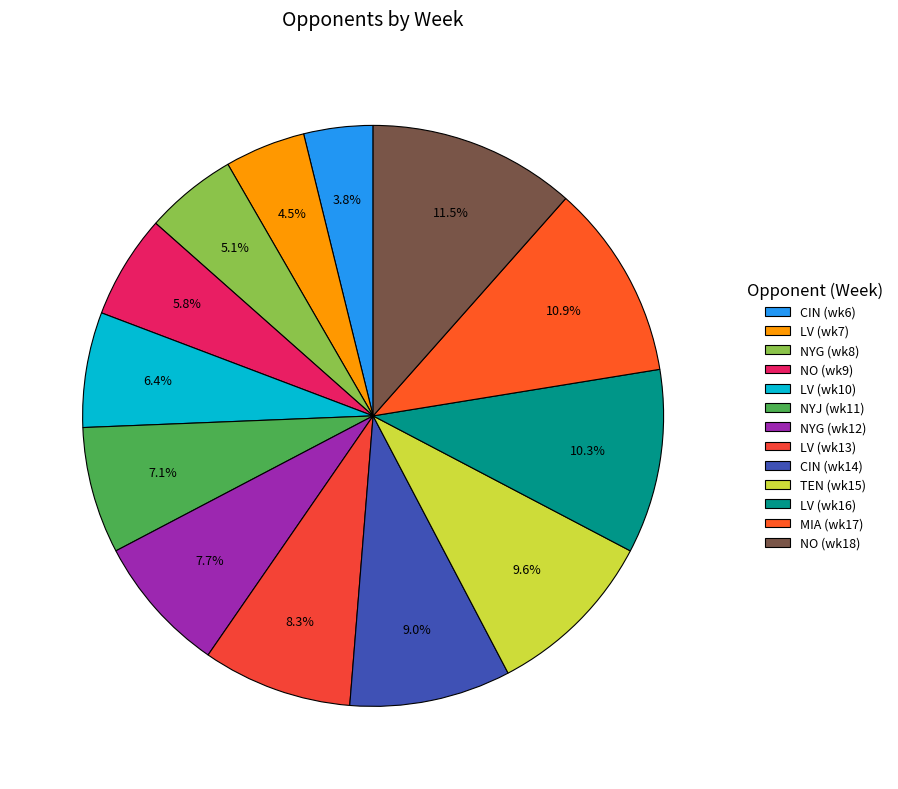

Count the number of slices in the pie.

13